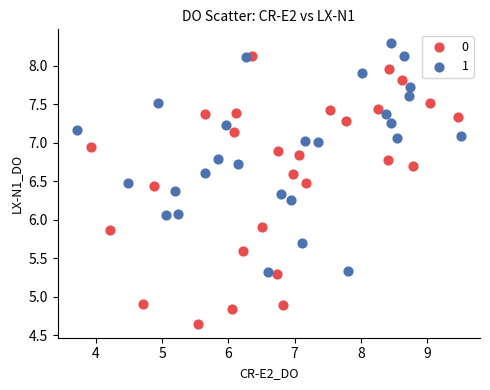

Which series contains the lowest Y value?

0